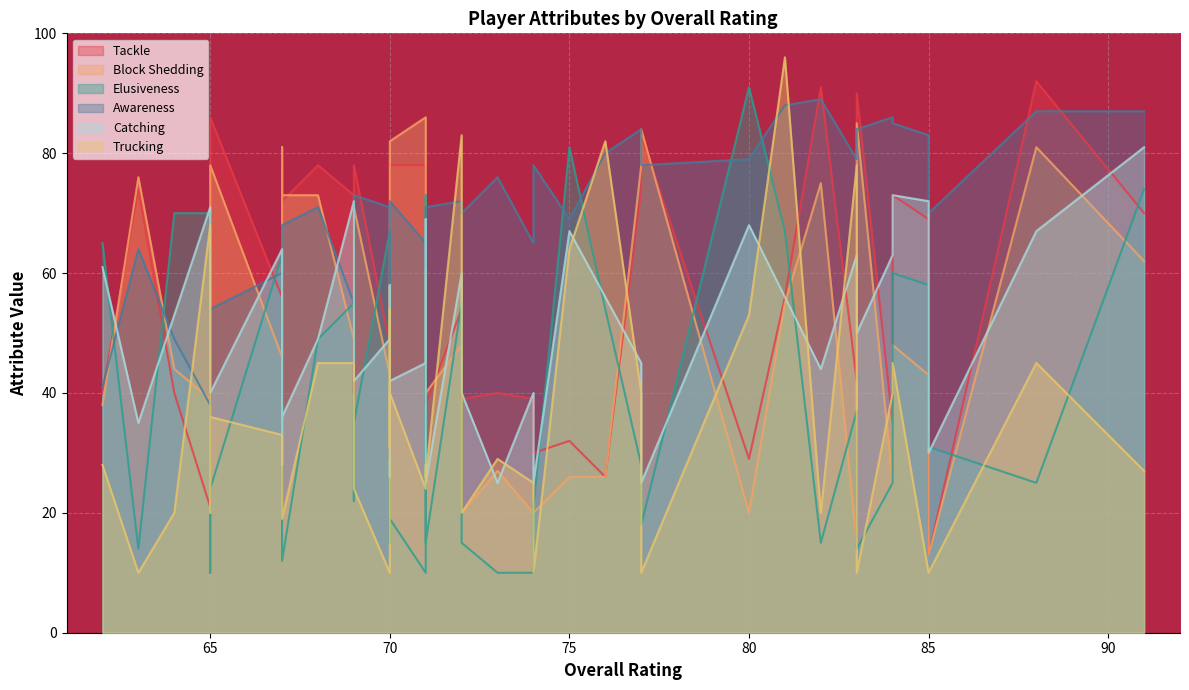

What is the greatest value displayed?

96